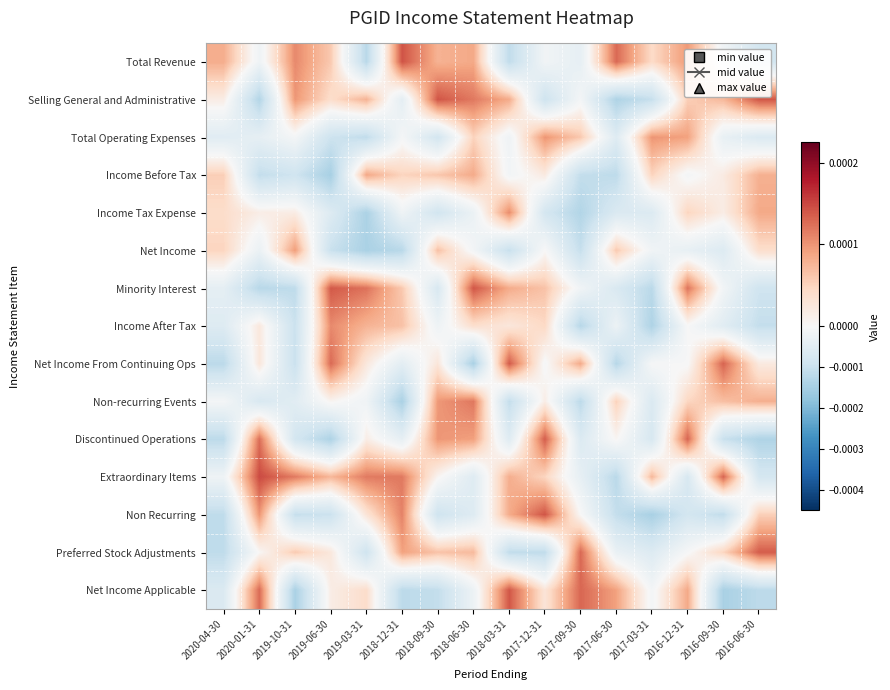

List the series in order of their peak value, highest first.

Extraordinary Items, Total Revenue, Non Recurring, Selling General and Administrative, Minority Interest, Net Income Applicable, Net Income From Continuing Ops, Preferred Stock Adjustments, Discontinued Operations, Non-recurring Events, Income After Tax, Income Tax Expense, Total Operating Expenses, Net Income, Income Before Tax